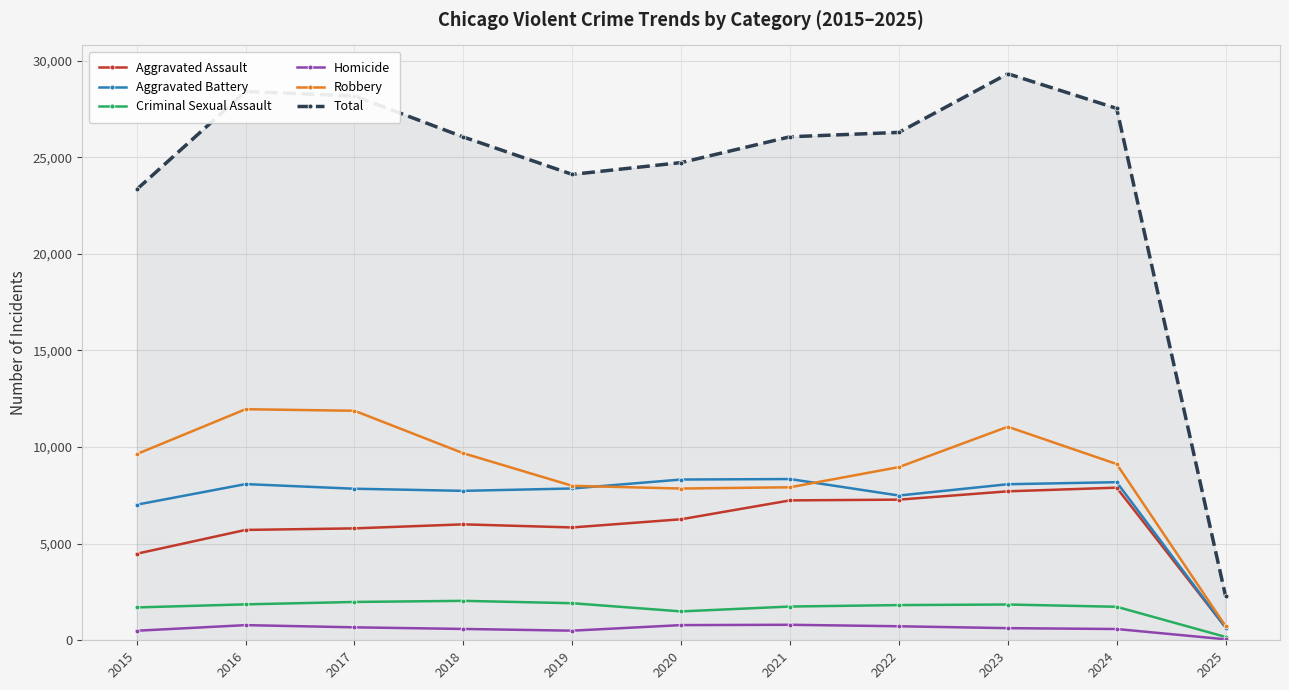

Which series changed the most between 2022 and 2025?

Total